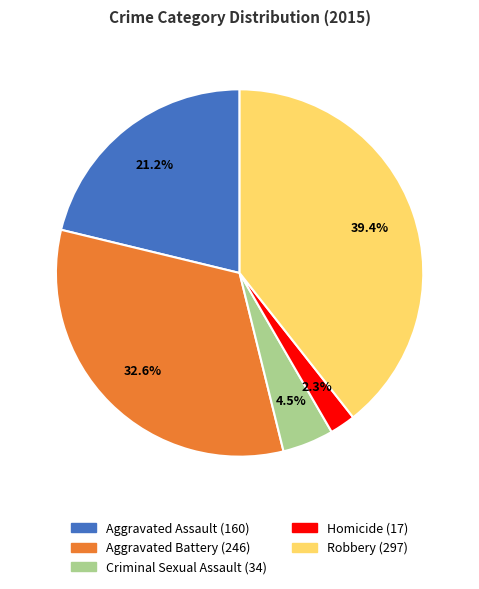

To the nearest percent, what is the difference between the Criminal Sexual Assault and Robbery slice percentages?

35%